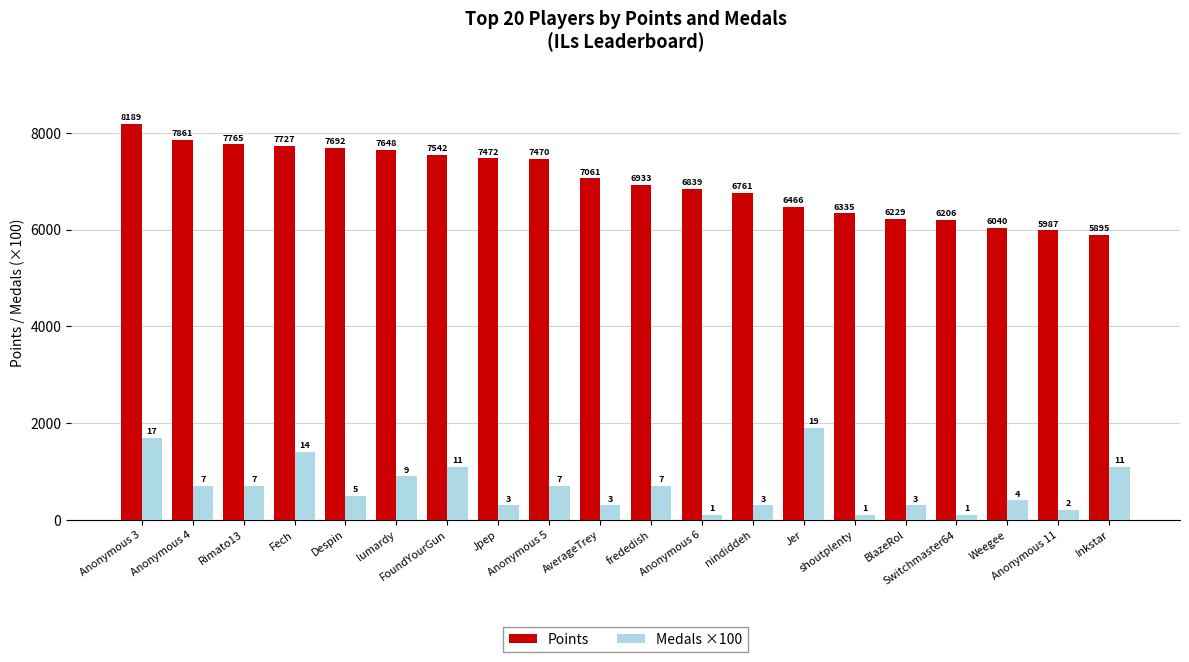

Reading left to right, what are all the values shown in this chart?

Points: Anonymous 3=8189	Anonymous 4=7861	Rimato13=7765	Fech=7727	Despin=7692	lumardy=7648	FoundYourGun=7542	Jpep=7472	Anonymous 5=7470	AverageTrey=7061	frededish=6933	Anonymous 6=6839	nindiddeh=6761	Jer=6466	shoutplenty=6335	BlazeRol=6229	Switchmaster64=6206	Weegee=6040	Anonymous 11=5987	Inkstar=5895
Medals ×100: Anonymous 3=1700	Anonymous 4=700	Rimato13=700	Fech=1400	Despin=500	lumardy=900	FoundYourGun=1100	Jpep=300	Anonymous 5=700	AverageTrey=300	frededish=700	Anonymous 6=100	nindiddeh=300	Jer=1900	shoutplenty=100	BlazeRol=300	Switchmaster64=100	Weegee=400	Anonymous 11=200	Inkstar=1100